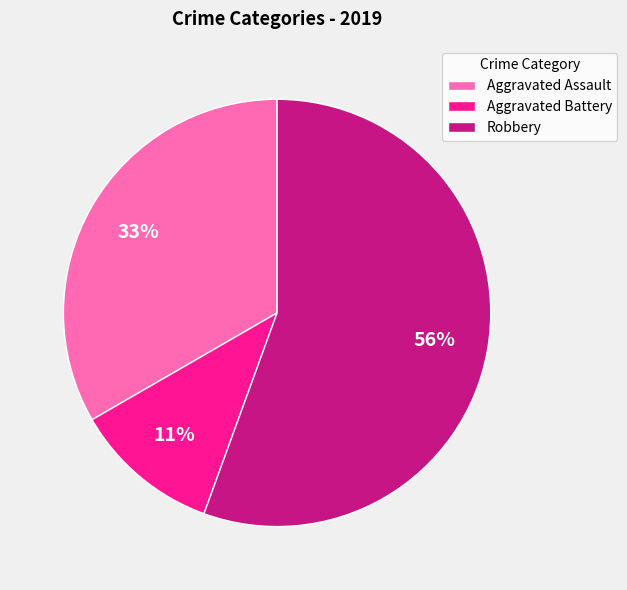

Rank the categories by value from lowest to highest.

Aggravated Battery, Aggravated Assault, Robbery